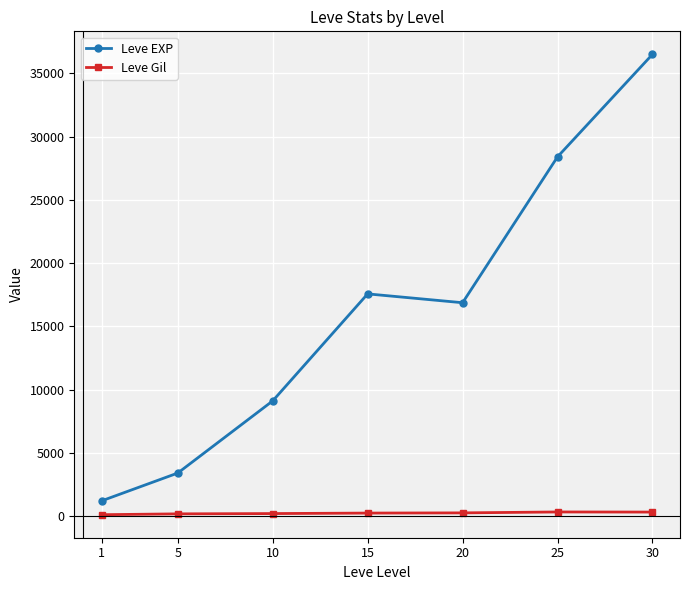

What is the maximum value for Leve EXP?

36492.5